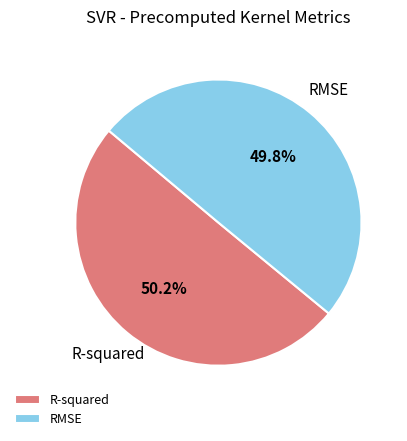

Is there a majority slice in this chart?

Yes